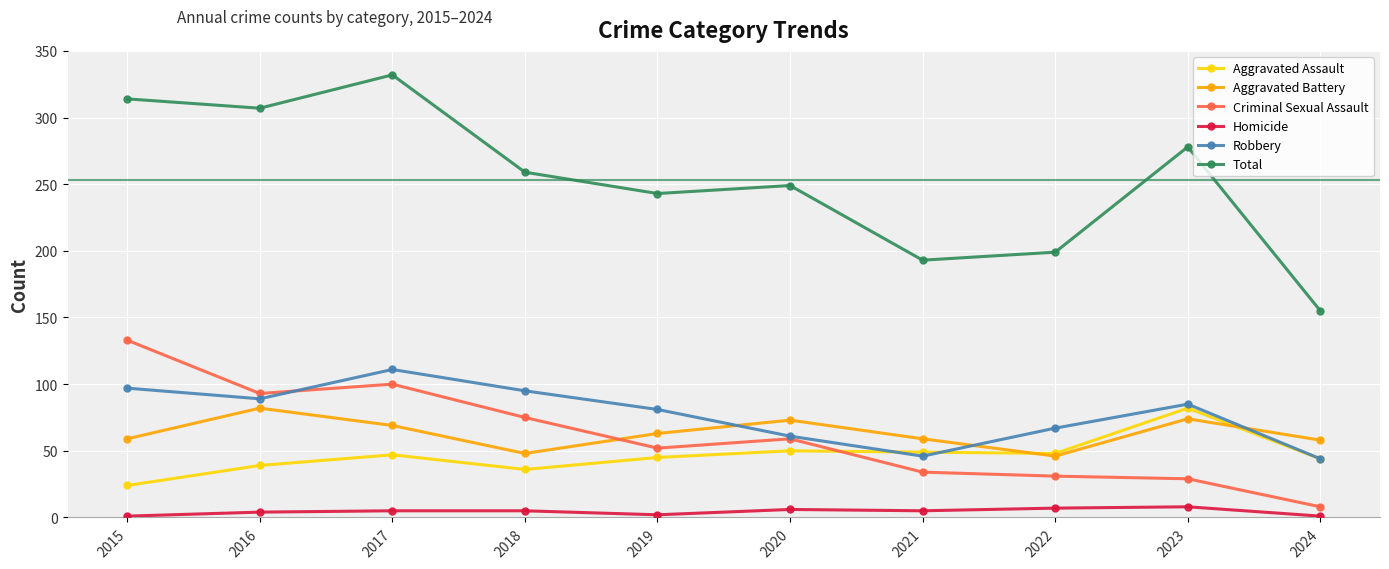

How many data points in Criminal Sexual Assault are less than 59?

5